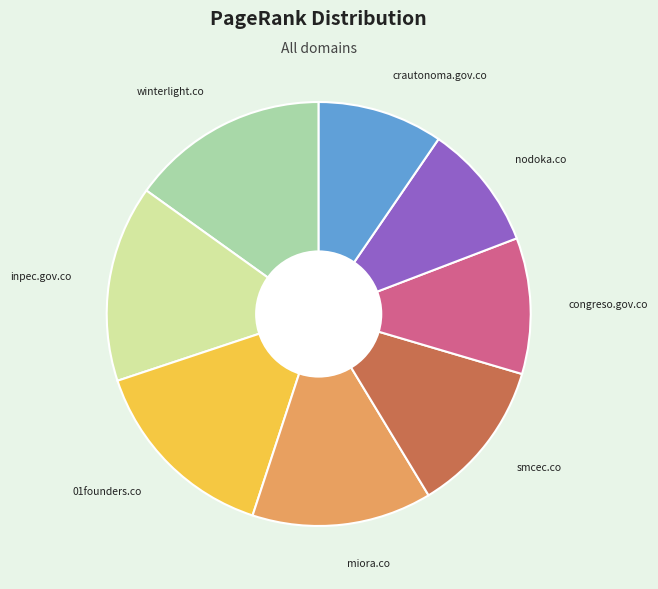

The inpec.gov.co slice represents 22% of the pie. True or false?

False